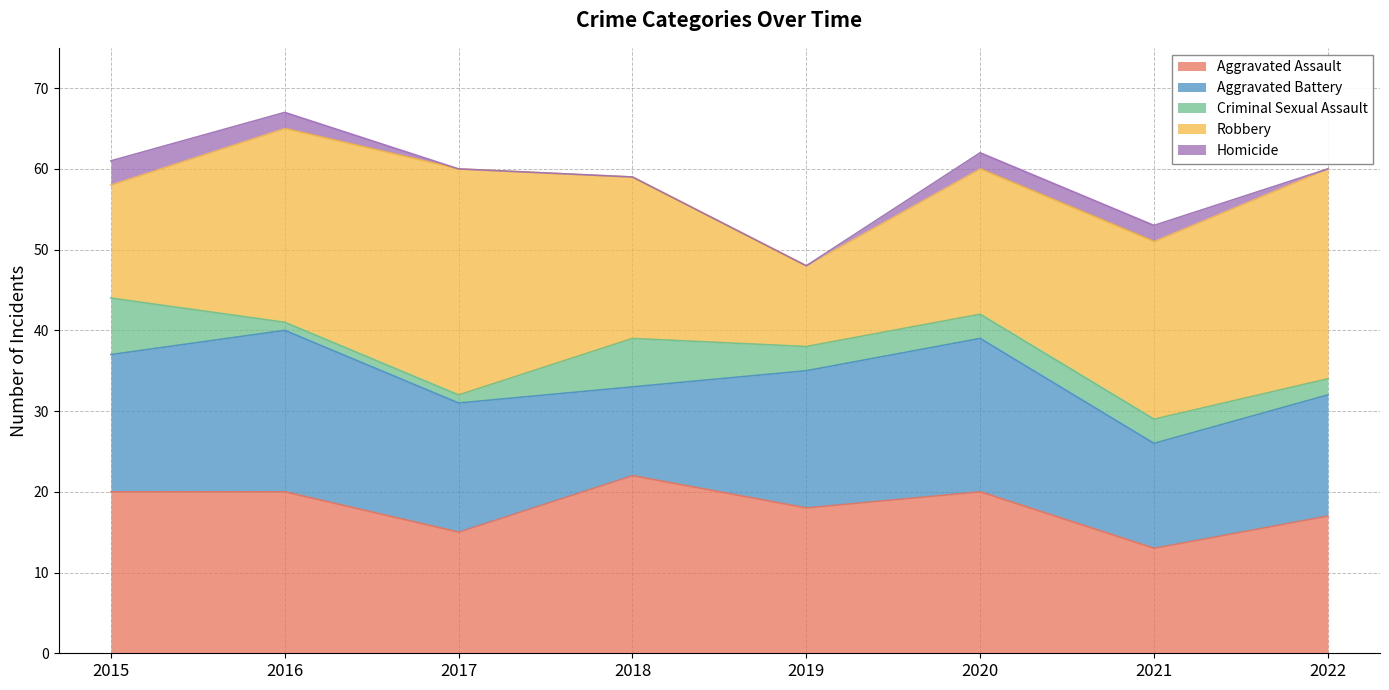

List the labels in order of Criminal Sexual Assault value, largest first.

2015, 2018, 2019, 2020, 2021, 2022, 2016, 2017